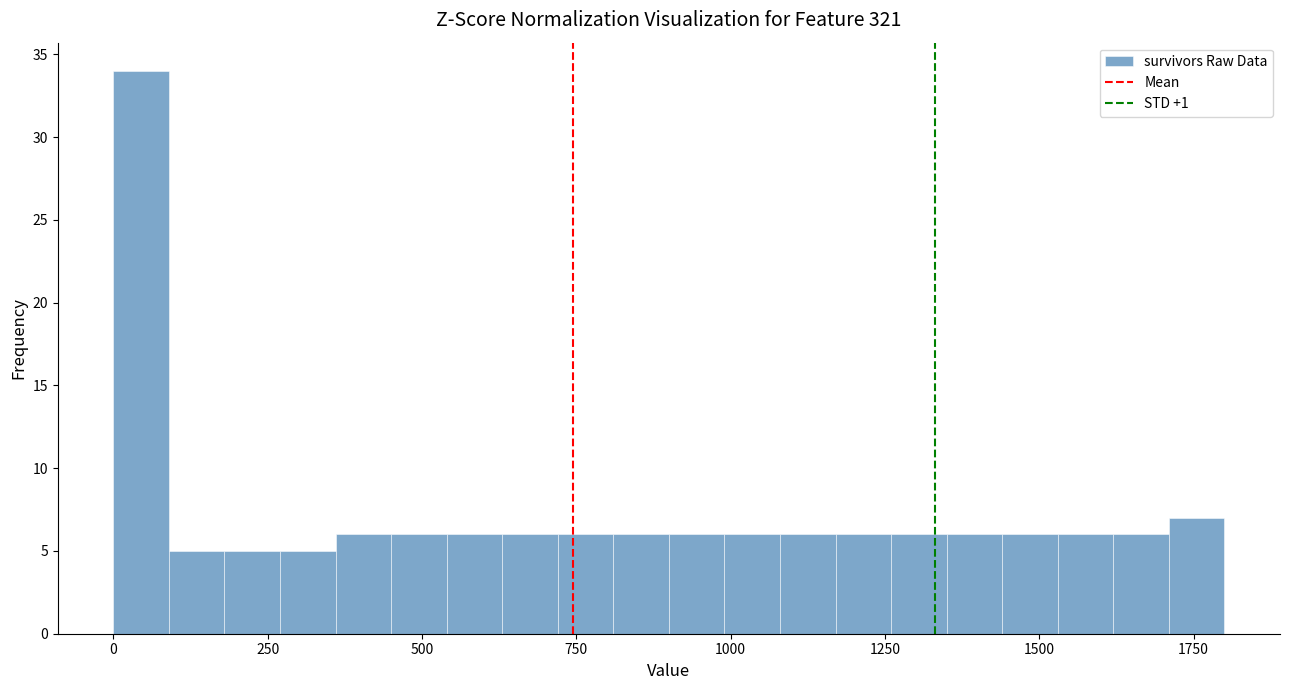

Read against the x-axis, roughly where is the centre of the tallest bar?

50